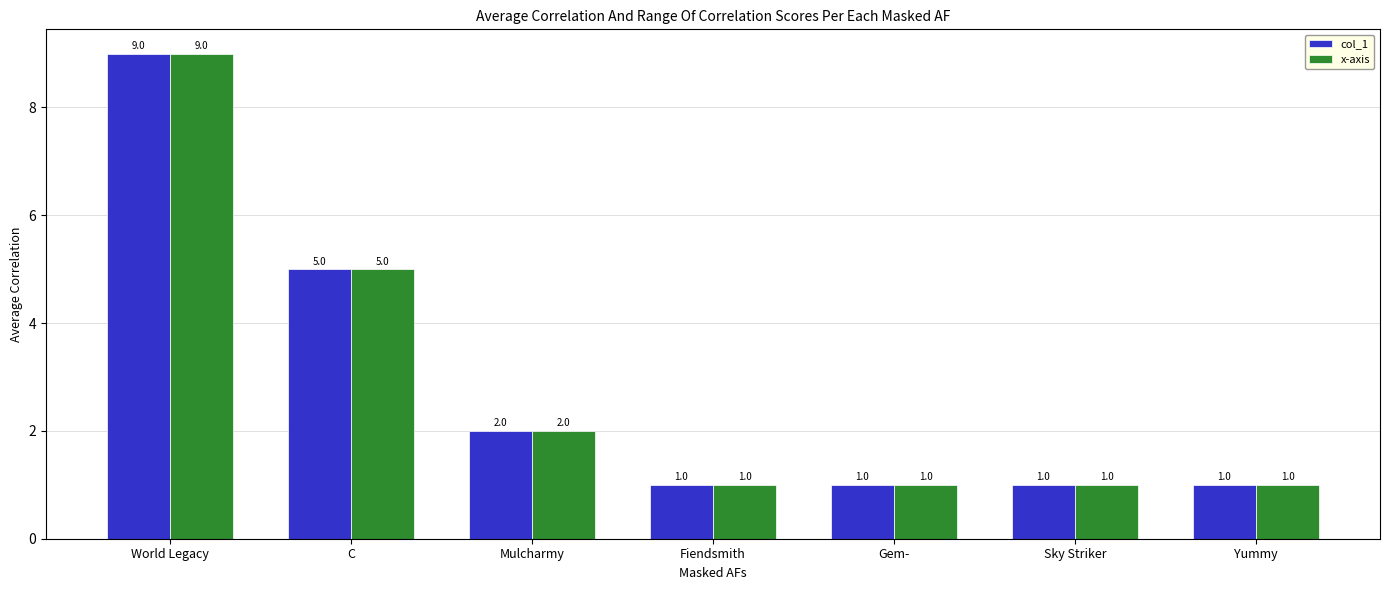

What is the highest value of the x-axis series?

9